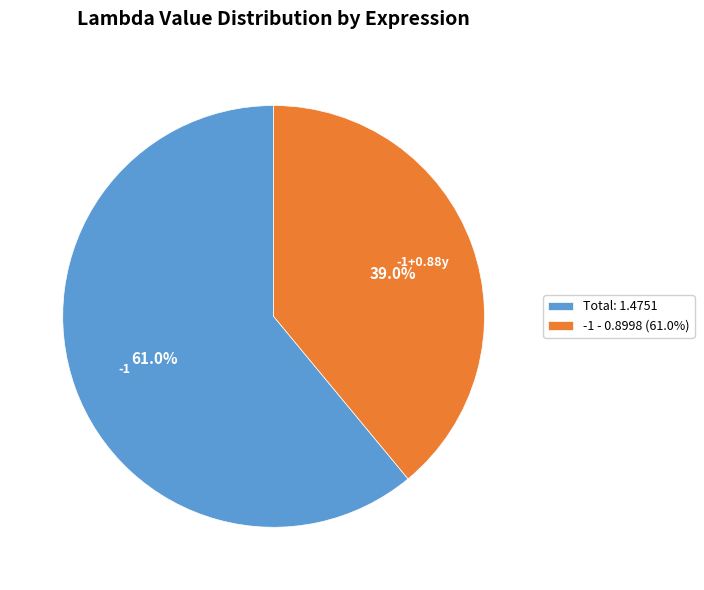

To the nearest percent, what is the average slice percentage?

50%